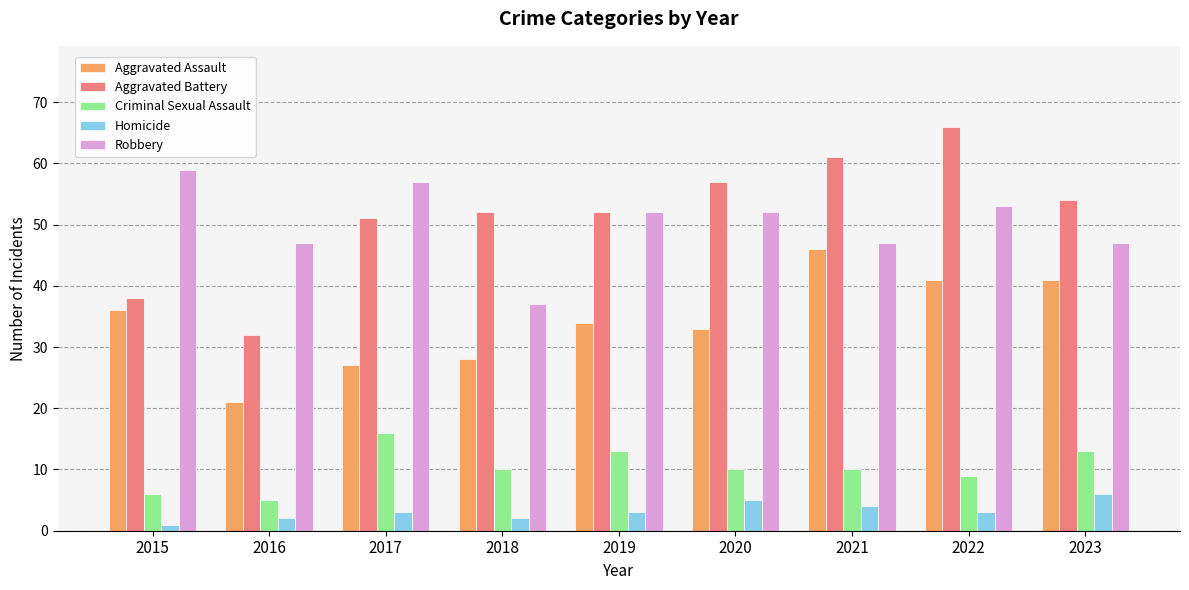

Reading left to right, transcribe all the data shown in this chart.

Aggravated Assault: 36	21	27	28	34	33	46	41	41
Aggravated Battery: 38	32	51	52	52	57	61	66	54
Criminal Sexual Assault: 6	5	16	10	13	10	10	9	13
Homicide: 1	2	3	2	3	5	4	3	6
Robbery: 59	47	57	37	52	52	47	53	47